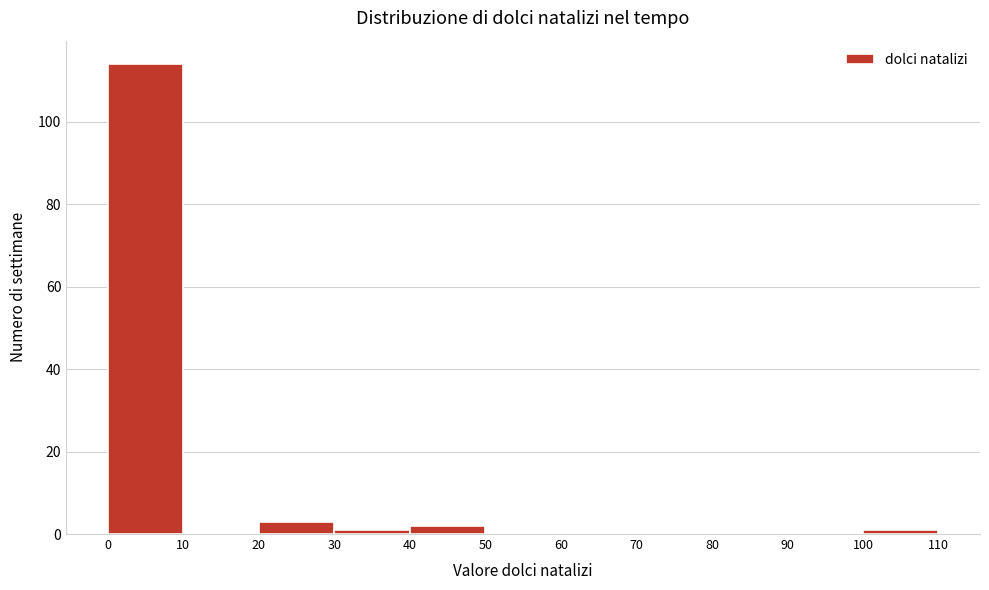

How tall is the bar that spans 20 to 30 on the x-axis? The values are not printed on the chart, so give them approximately, as read against the axis.

4